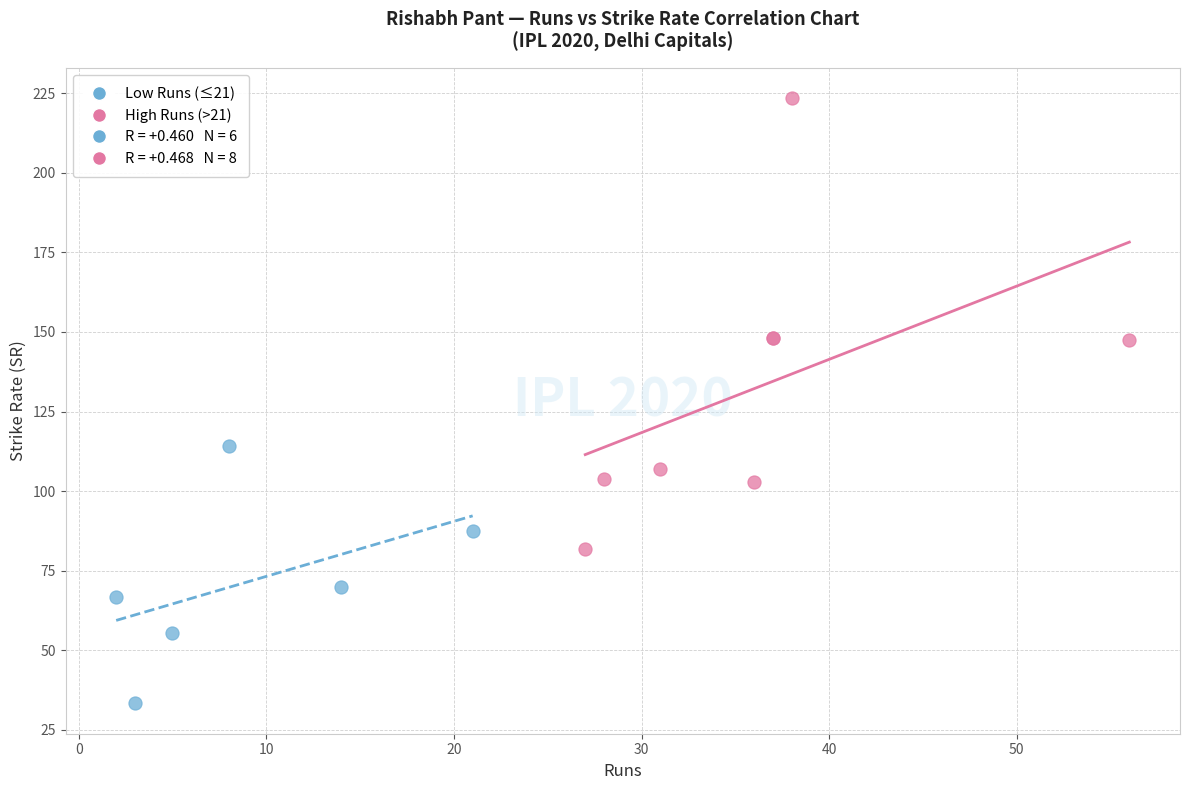

Which series has the widest spread of Y values?

High Runs (>21)